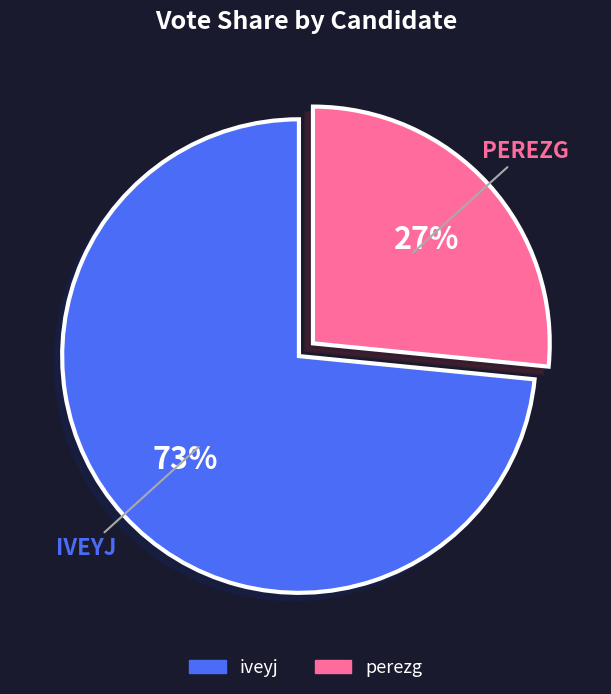

Does perezg account for over 50% of the chart?

No